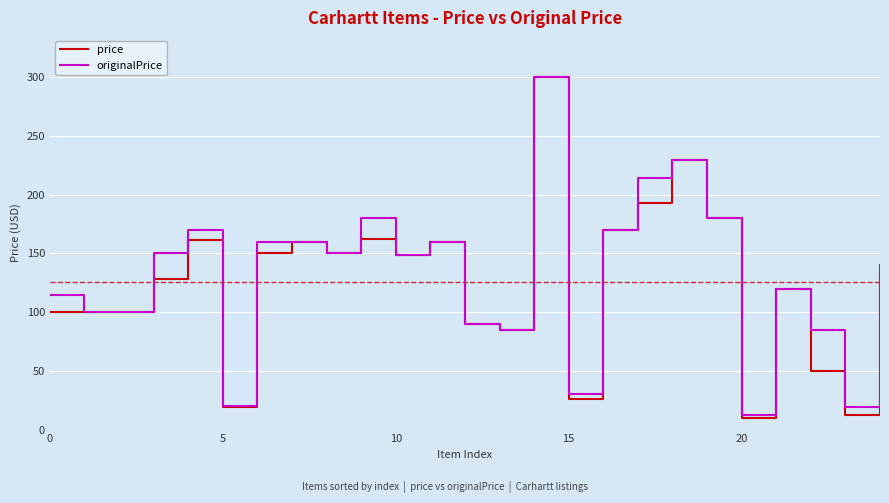

Which series has the largest range (max minus min)?

price